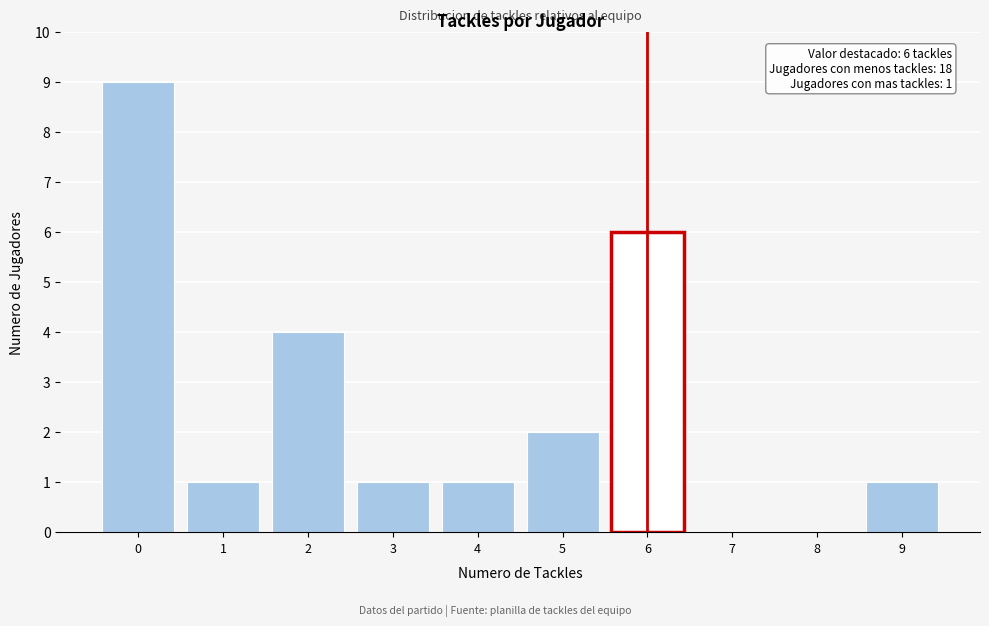

Which range on the x-axis has the tallest bar?

-0.5 to 0.5